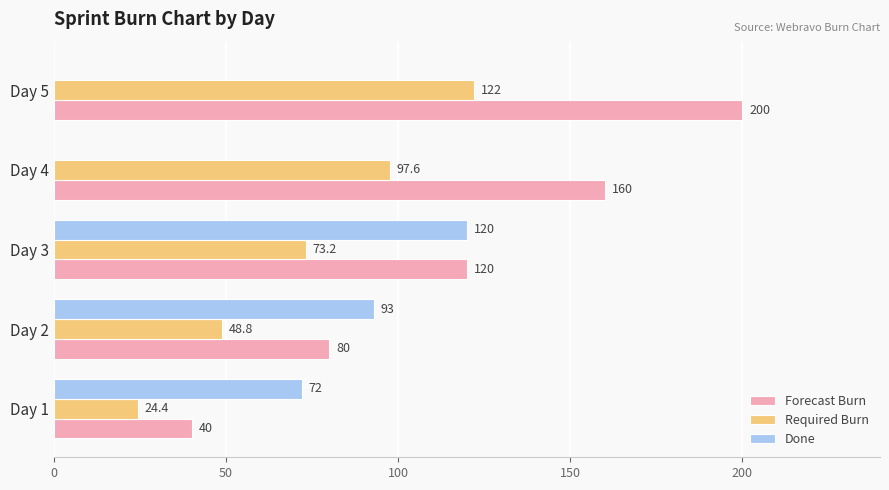

What is the sum of the Forecast Burn values at Day 2 and Day 1?

120.0